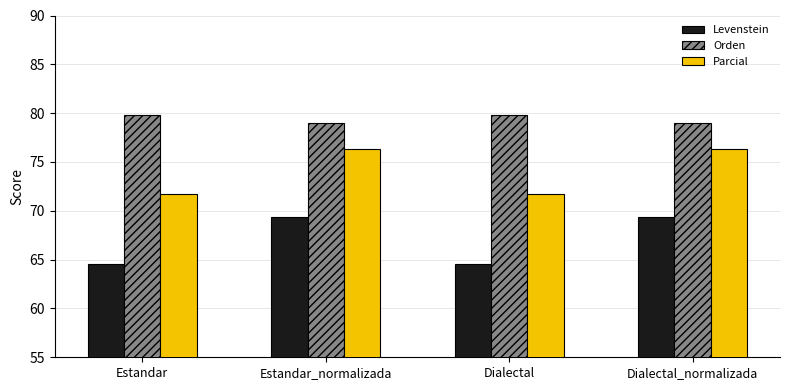

What are all the series names shown in the legend?

Levenstein, Orden, Parcial